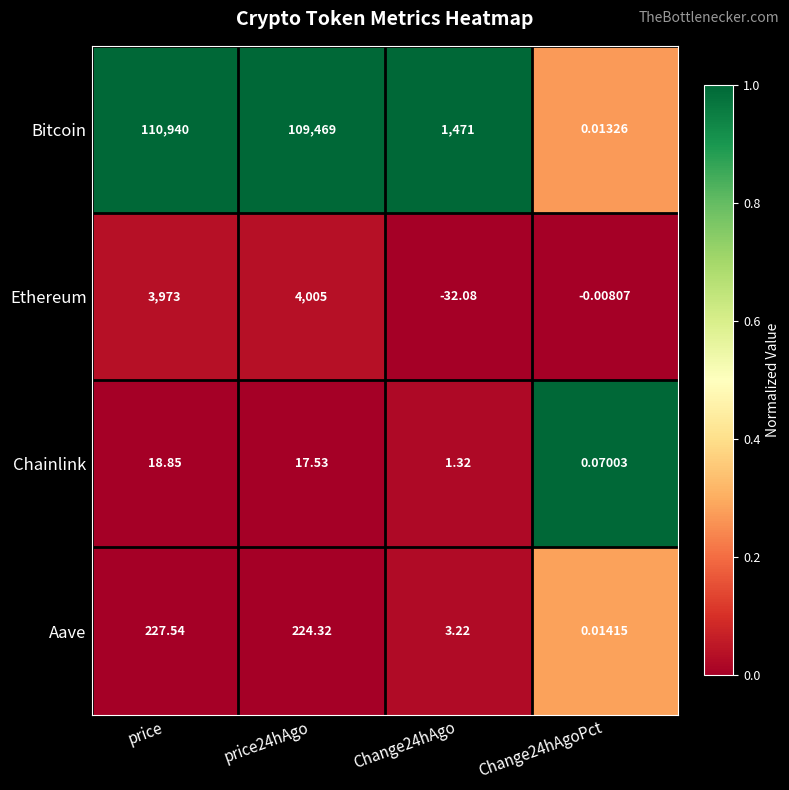

What is the total value across all series at price24hAgo?

113715.9